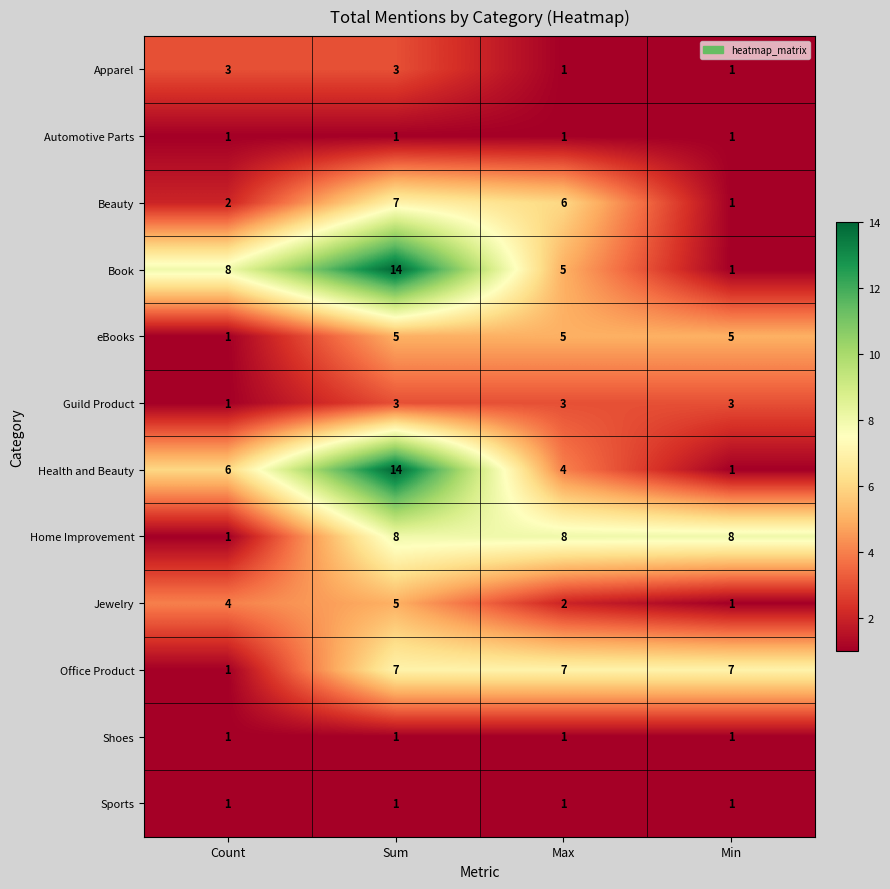

Count the Beauty values in the range 2 to 7.

3